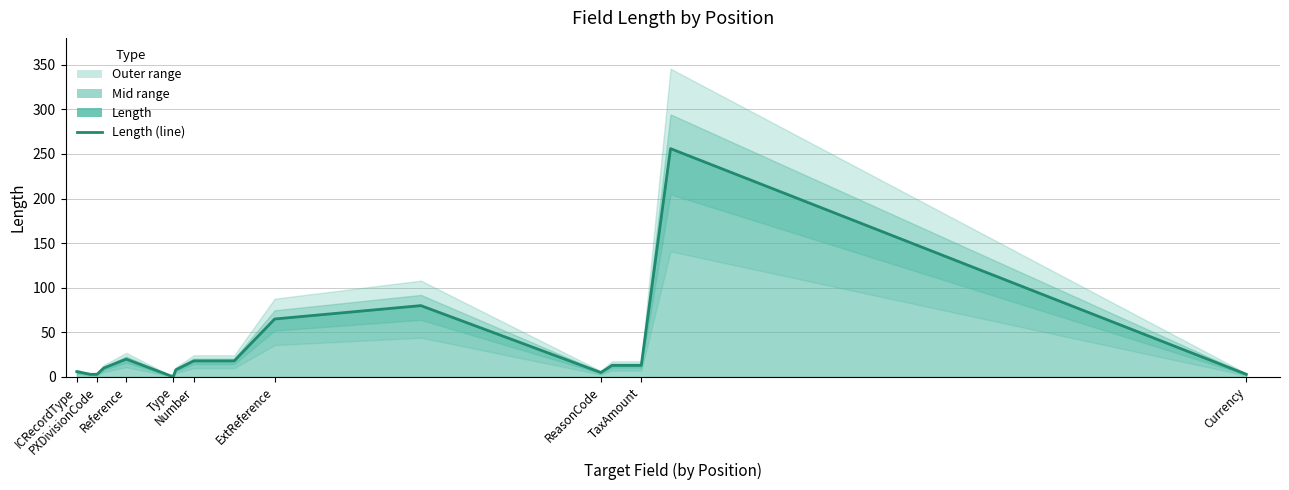

Count the number of categories in the chart.

17